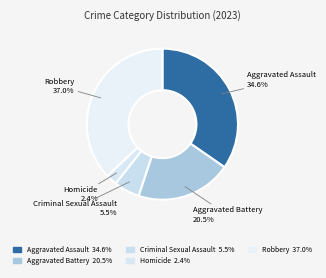

Which has a higher value, Homicide or Aggravated Assault?

Aggravated Assault